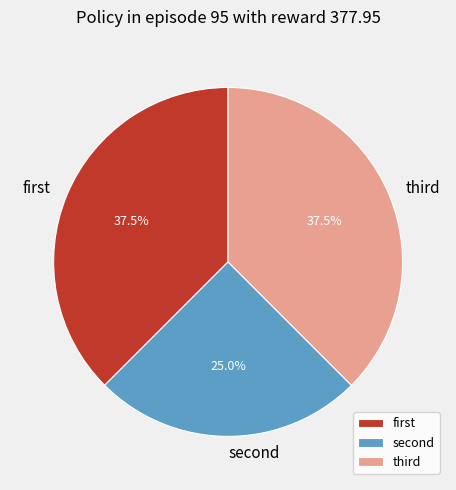

Does any single category account for the majority?

No